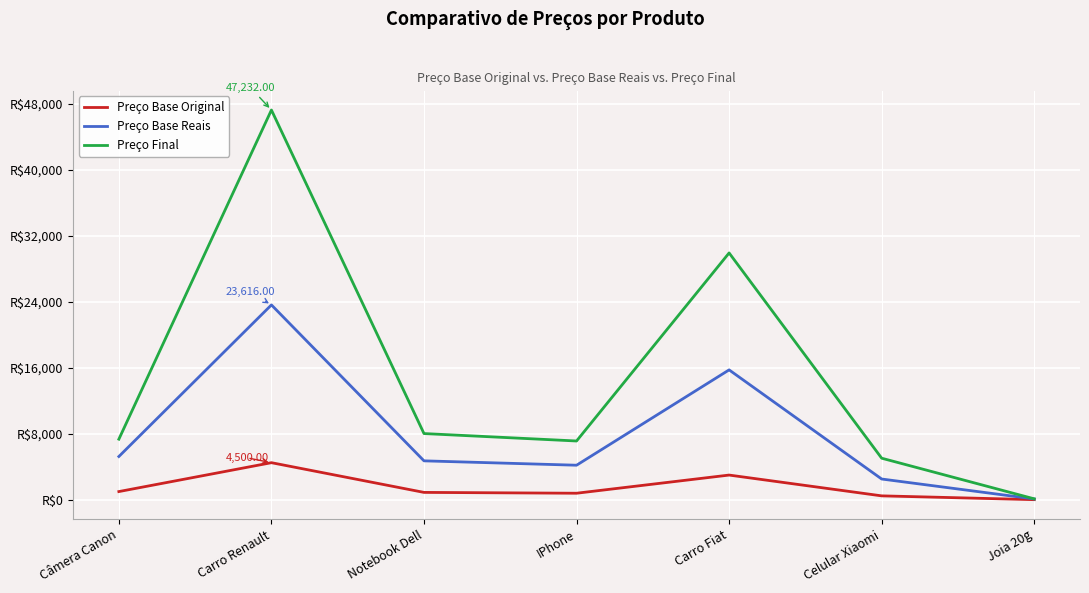

What are all the series names shown in the legend?

Preço Base Original, Preço Base Reais, Preço Final